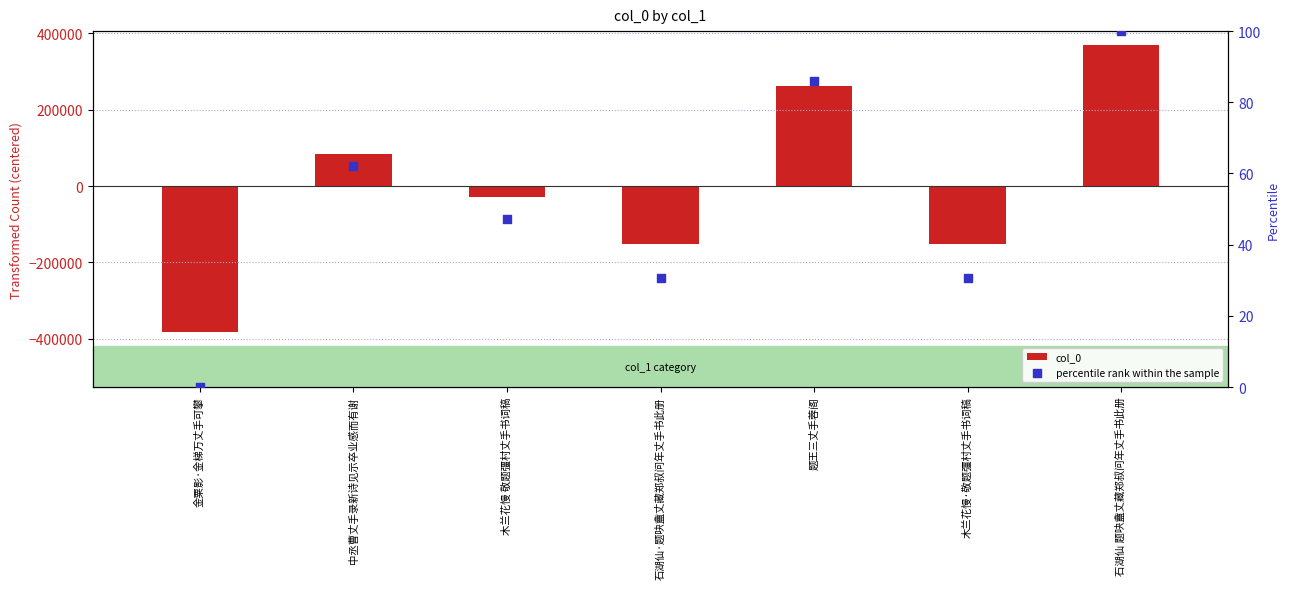

At which category is the sum across all series the highest?

石湖仙 题吷盦丈藏郑叔问年丈手书此册